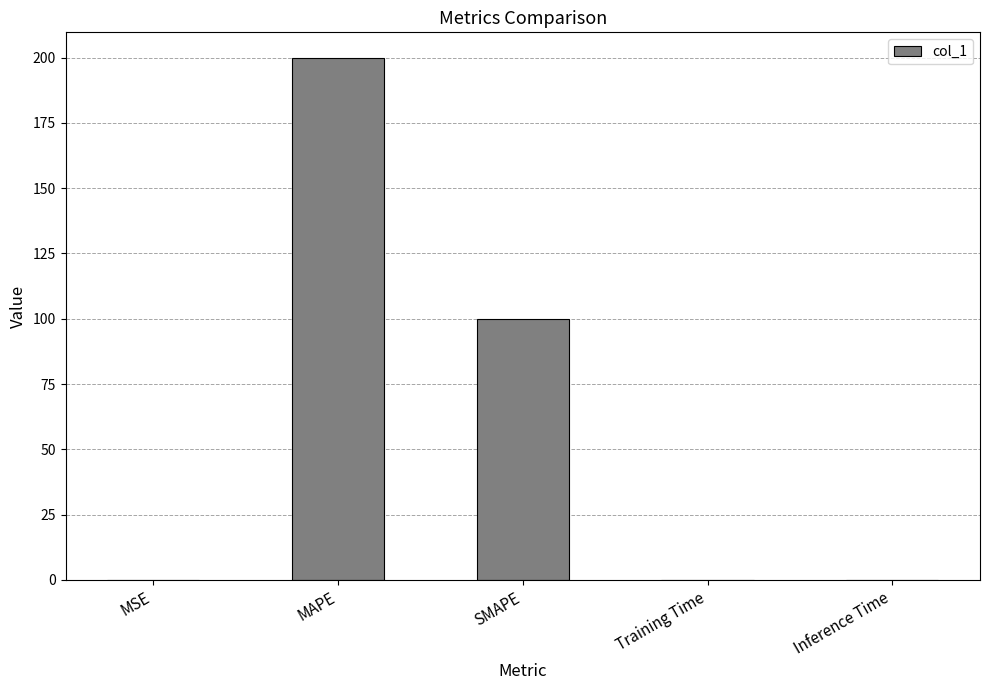

What is the ratio of the value at SMAPE to the value at MAPE?

0.5